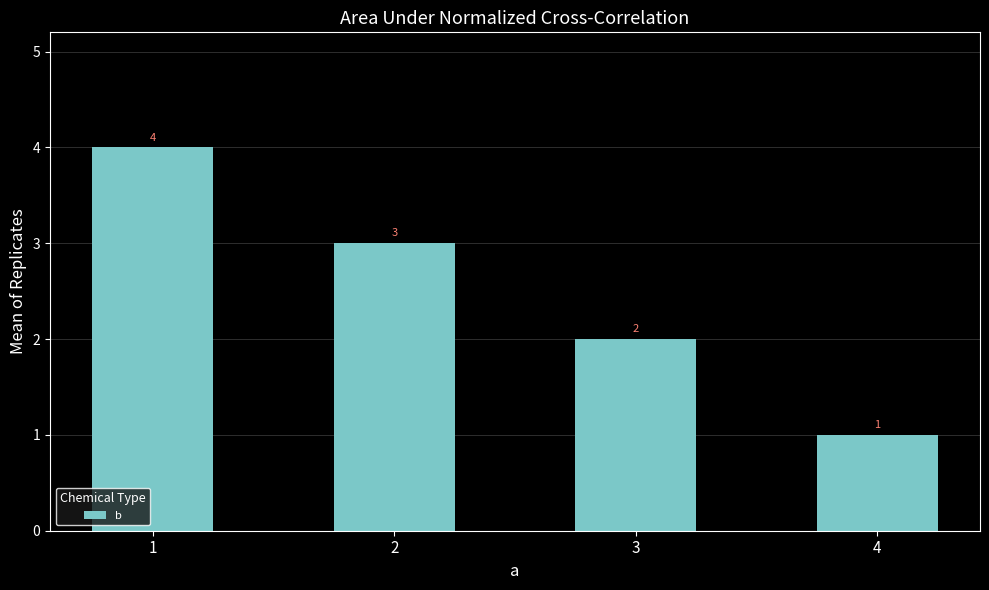

What is the value of the 3rd bar from the left?

2